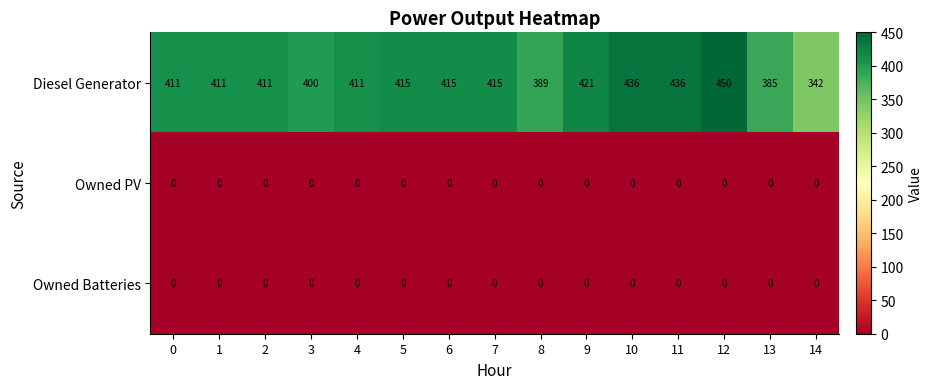

Which category has the highest value across all series?

12